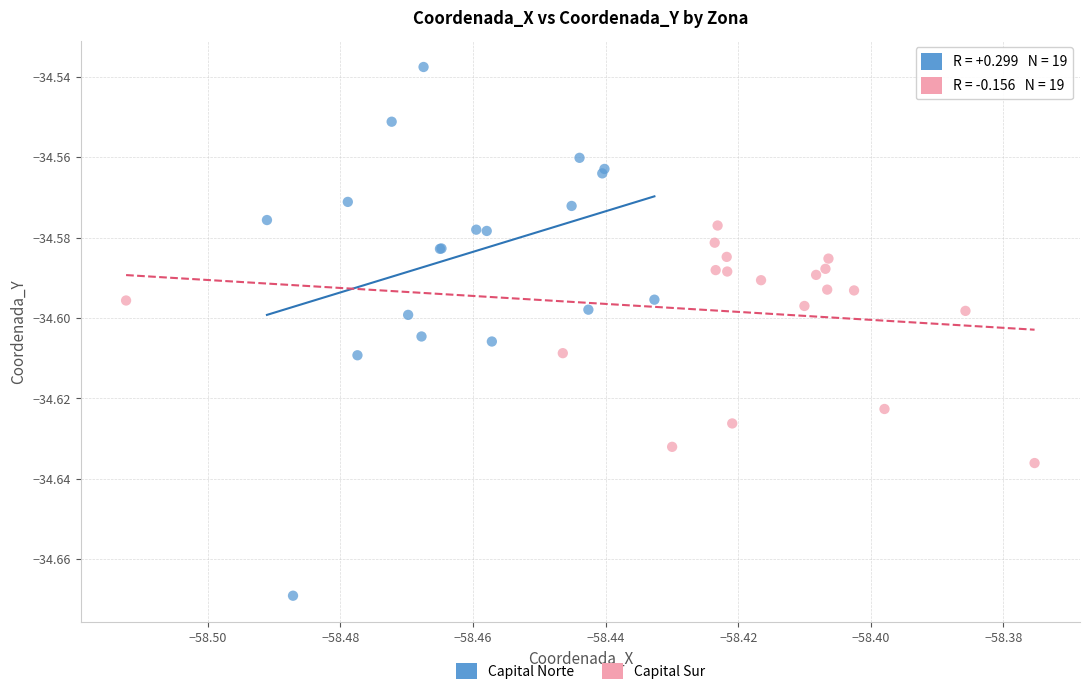

Which series reaches the maximum Y coordinate?

Capital Norte